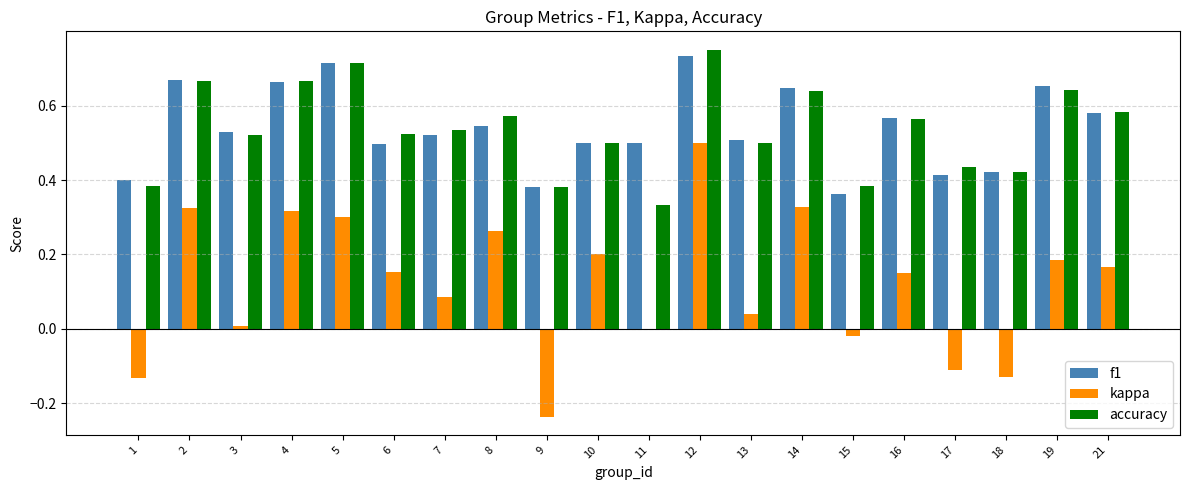

At which category is the sum across all series the highest?

12